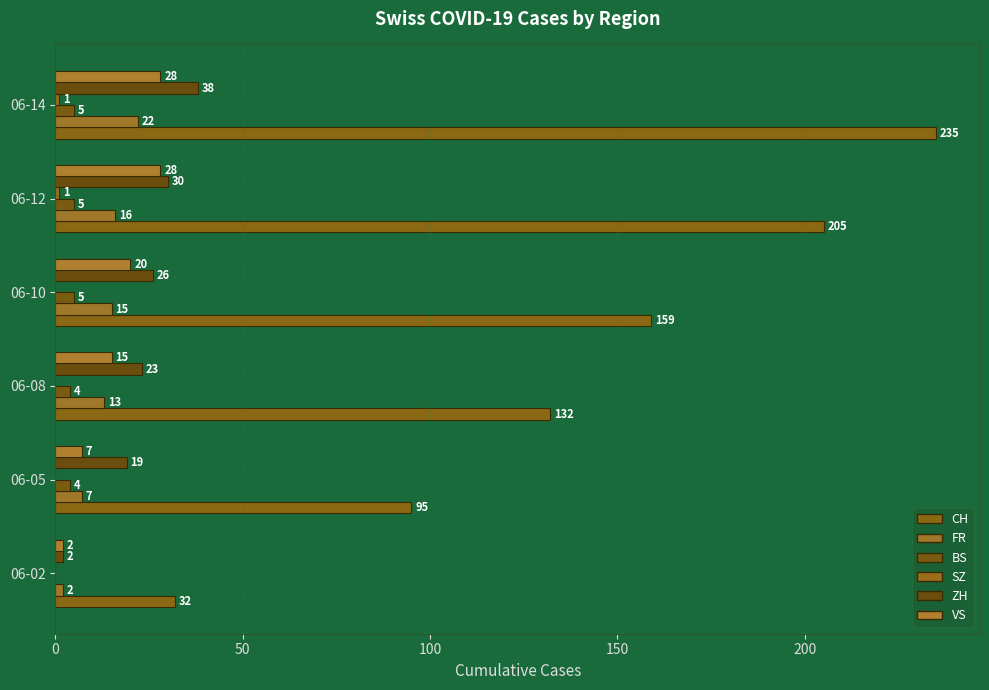

What is the value of the BS bar at the 2nd from the left?

4